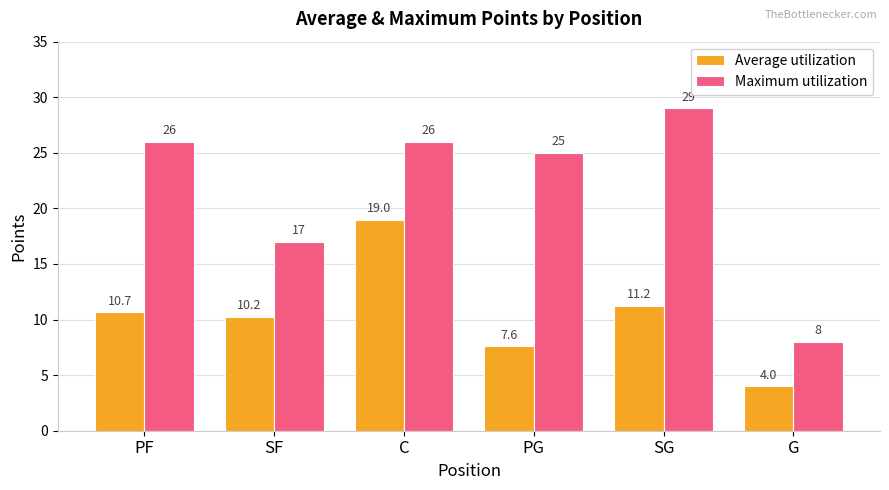

What is the label of the 6th bar from the right?

PF